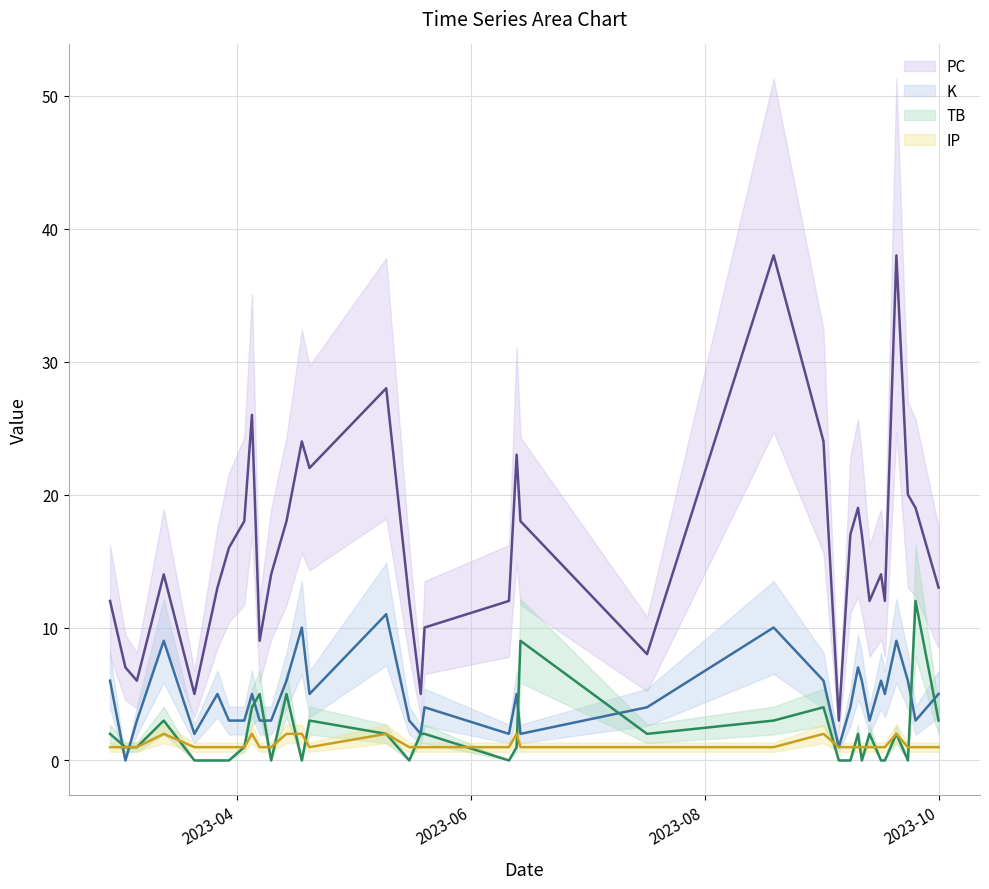

How many series are shown in this chart?

4